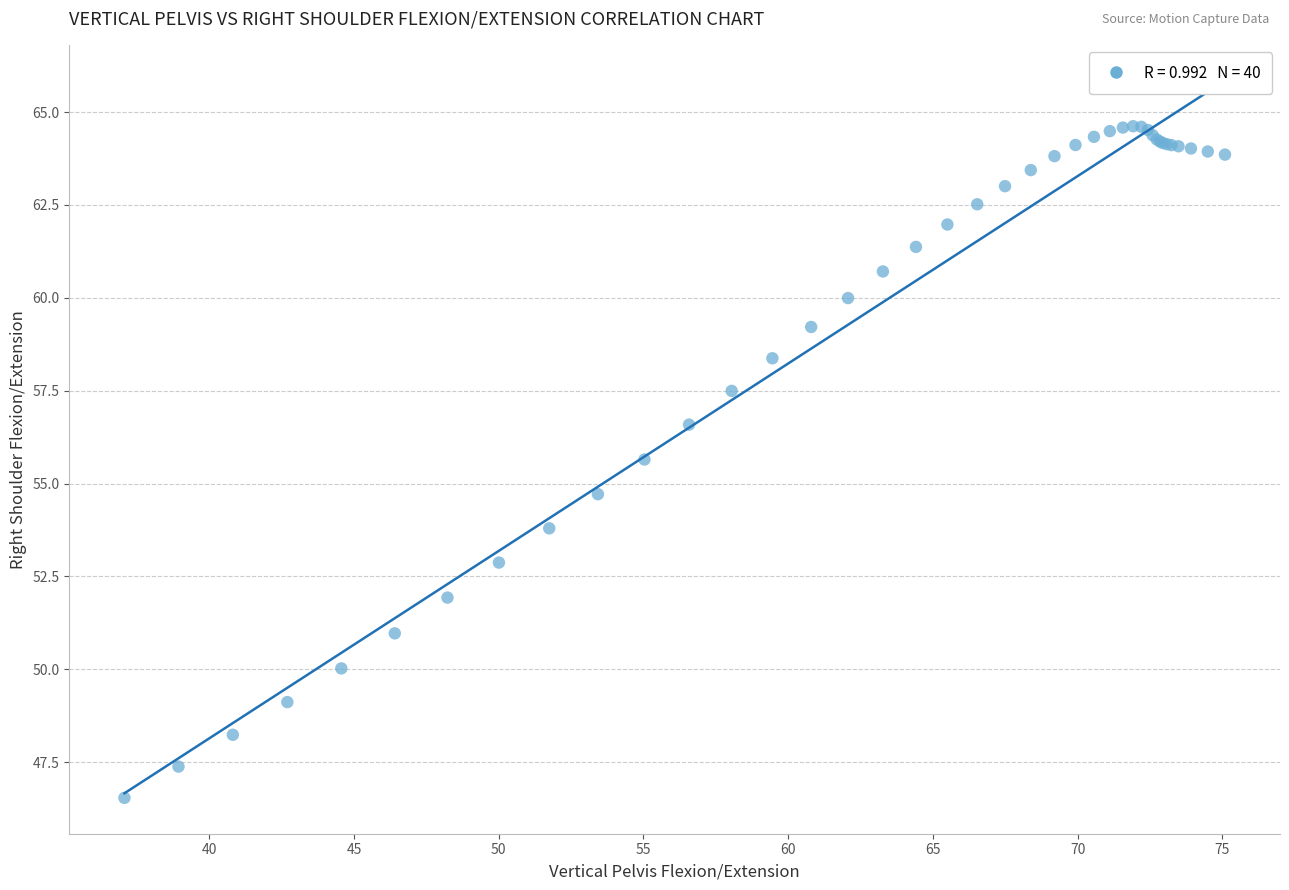

What Y value in the scatter plot is closest to 55?

54.7